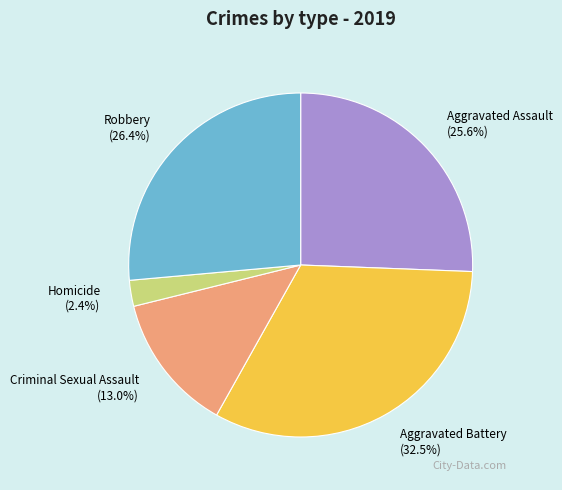

How many segments does this pie chart have?

5